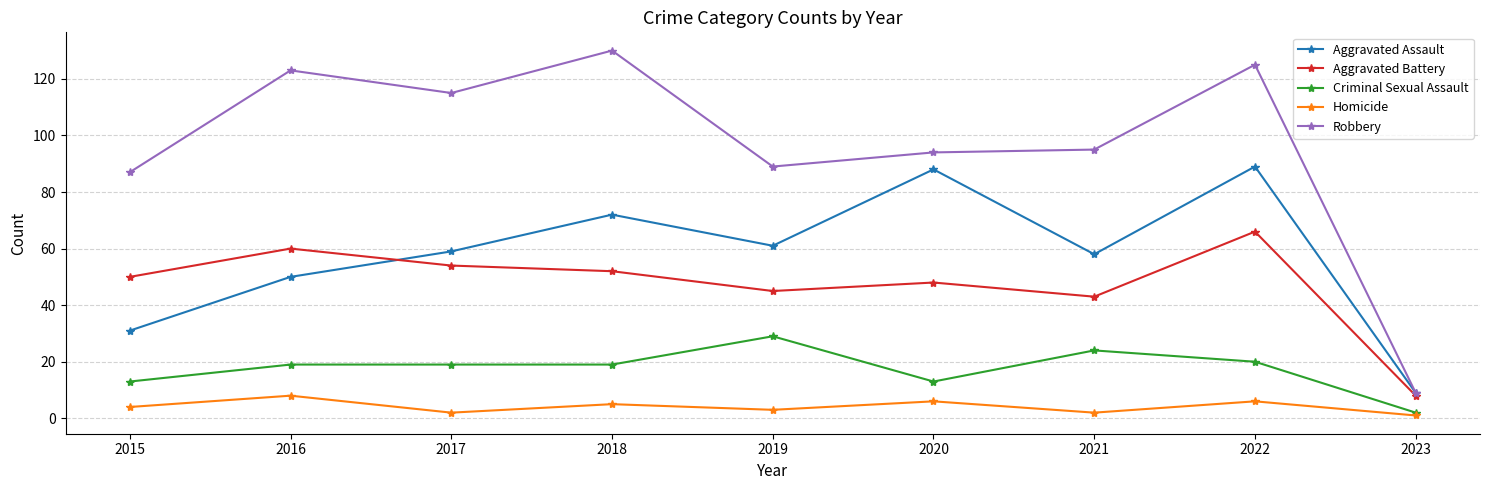

Is this an area chart (filled region under the line)?

No